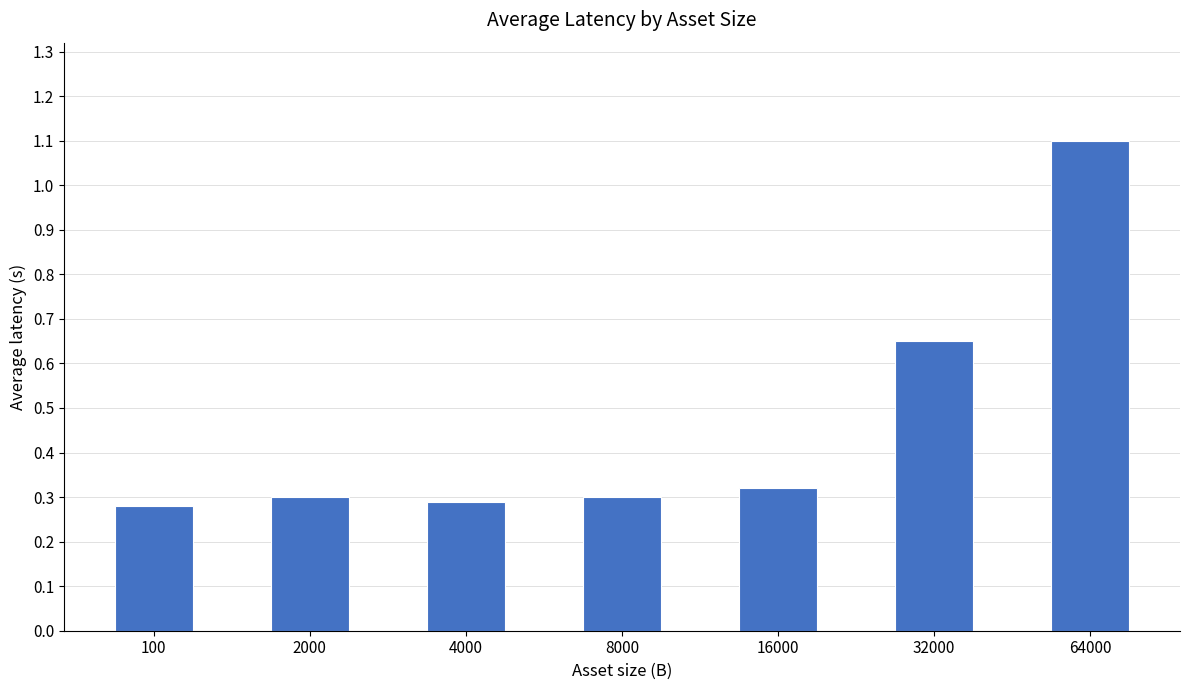

Which category has the highest value across all series?

64000